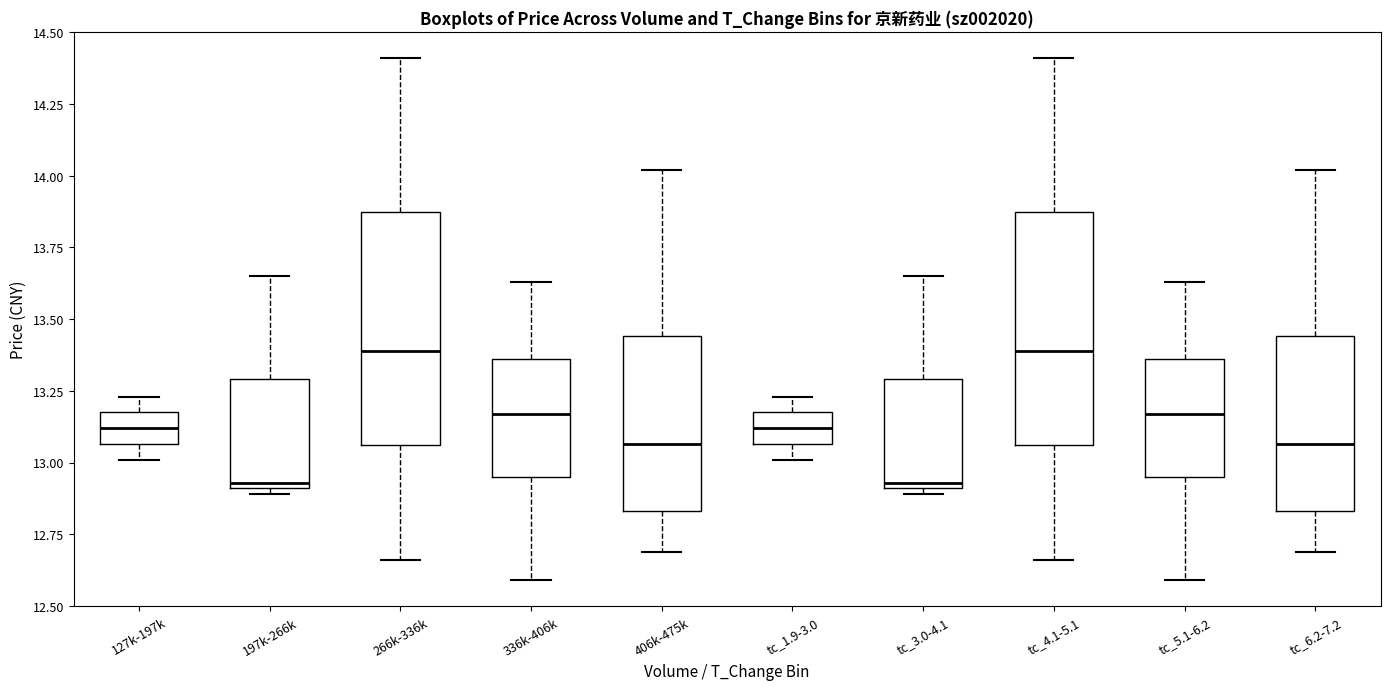

Reading left to right, read every box against the y-axis: the position of its median line, the range the box covers, and the ends of its whiskers. The values are not printed on the chart, so give them approximately, as read against the axis.

127k-197k: median 13.10, box 13.05 to 13.20, whiskers 13.00 to 13.25
197k-266k: median 12.95, box 12.90 to 13.30, whiskers 12.90 (just below the box's lower edge) to 13.65
266k-336k: median 13.40, box 13.05 to 13.90, whiskers 12.65 to 14.40
336k-406k: median 13.15, box 12.95 to 13.35, whiskers 12.60 to 13.65
406k-475k: median 13.05, box 12.85 to 13.45, whiskers 12.70 to 14.00
tc_1.9-3.0: median 13.10, box 13.05 to 13.20, whiskers 13.00 to 13.25
tc_3.0-4.1: median 12.95, box 12.90 to 13.30, whiskers 12.90 (just below the box's lower edge) to 13.65
tc_4.1-5.1: median 13.40, box 13.05 to 13.90, whiskers 12.65 to 14.40
tc_5.1-6.2: median 13.15, box 12.95 to 13.35, whiskers 12.60 to 13.65
tc_6.2-7.2: median 13.05, box 12.85 to 13.45, whiskers 12.70 to 14.00